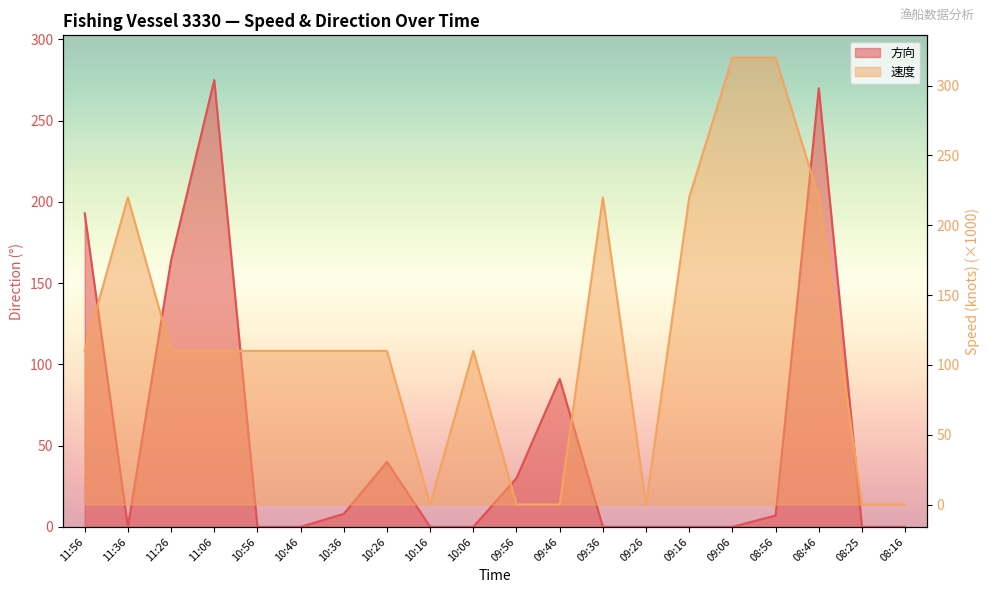

How many lines are shown in the chart?

2